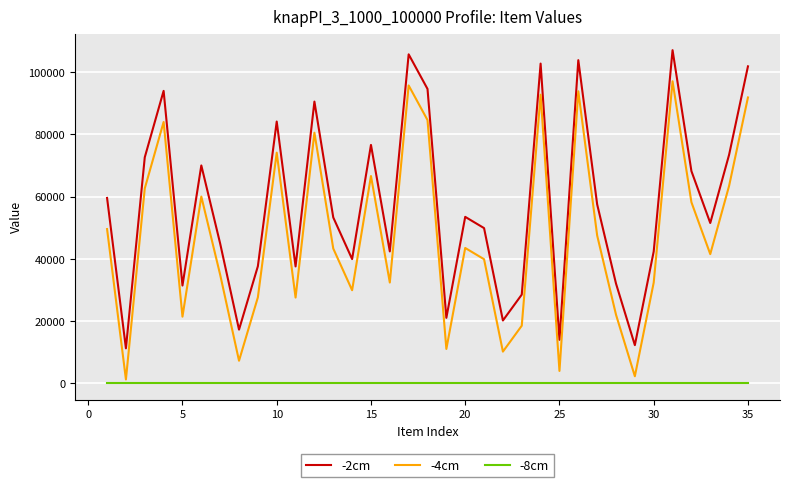

Which series has the largest total across all categories?

-2cm